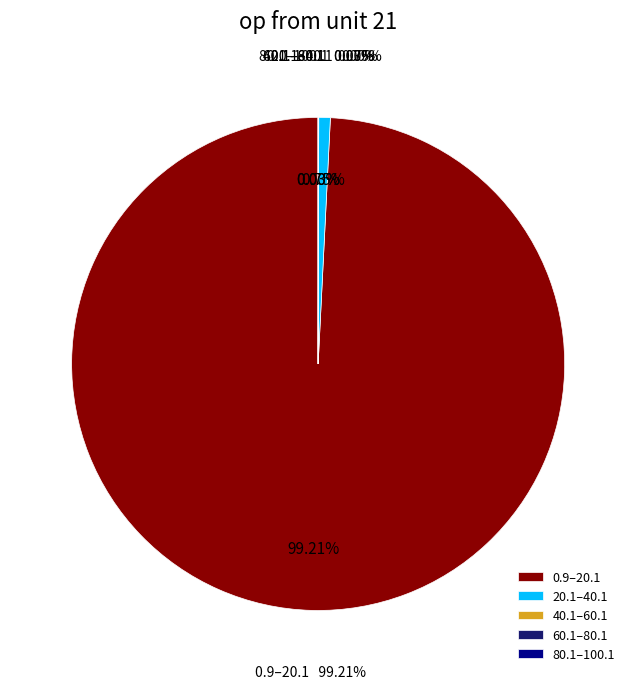

Count the number of slices in the pie.

6